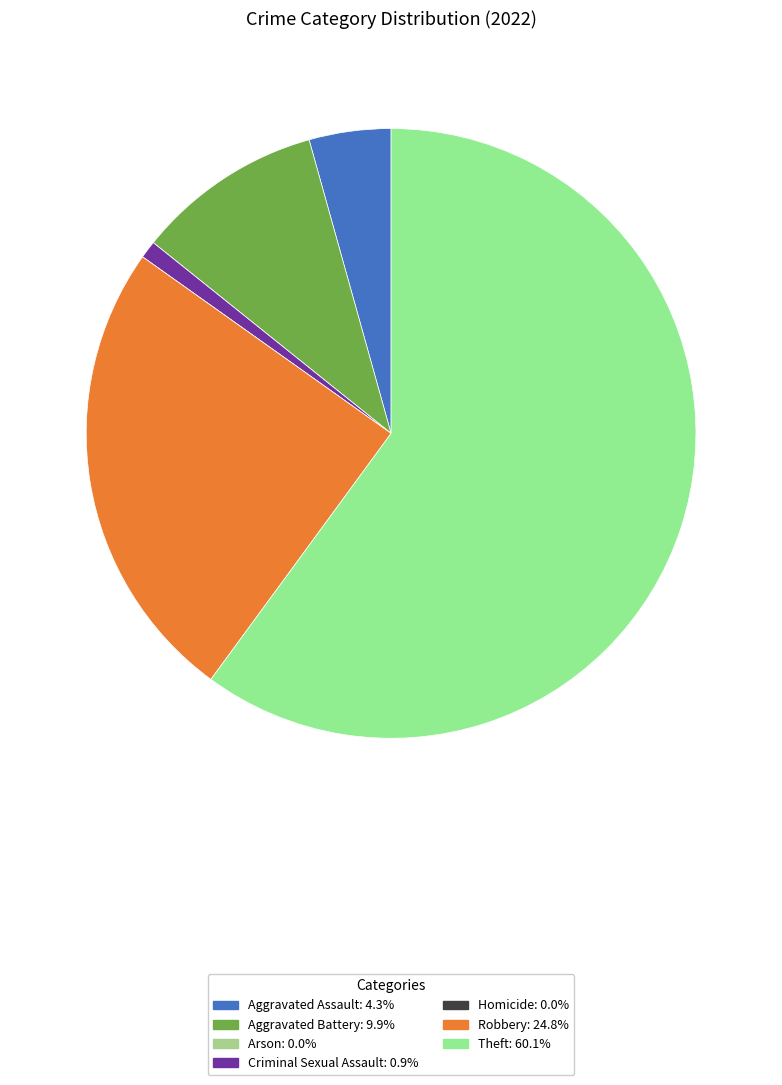

To the nearest percent, what percentage of the pie is Theft?

60%